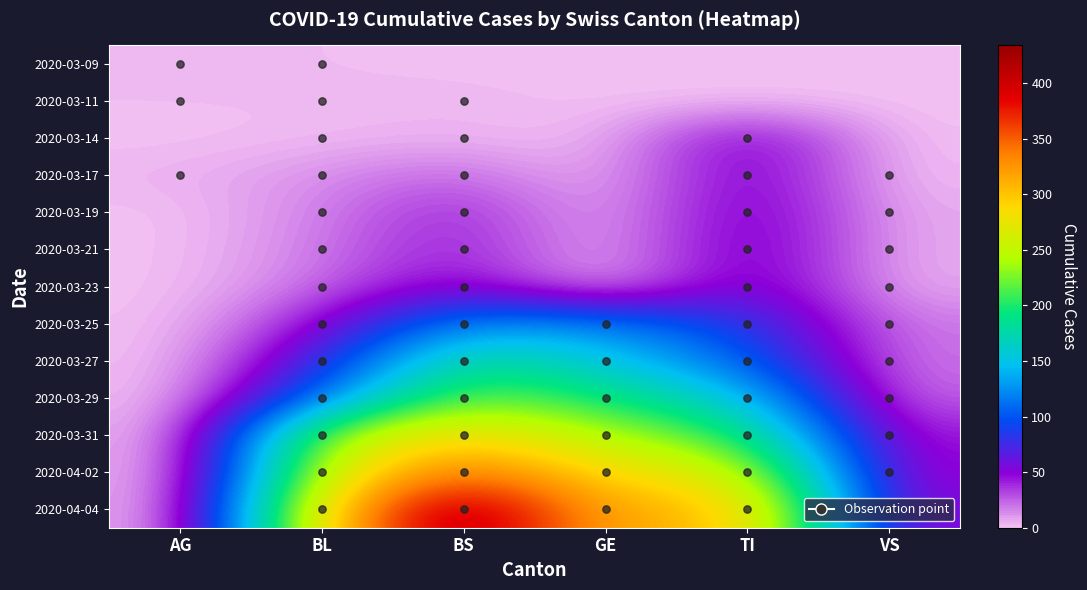

At TI, list the series in order from smallest to largest.

2020-03-09, 2020-03-11, 2020-03-14, 2020-03-17, 2020-03-19, 2020-03-21, 2020-03-23, 2020-03-25, 2020-03-27, 2020-03-29, 2020-03-31, 2020-04-02, 2020-04-04